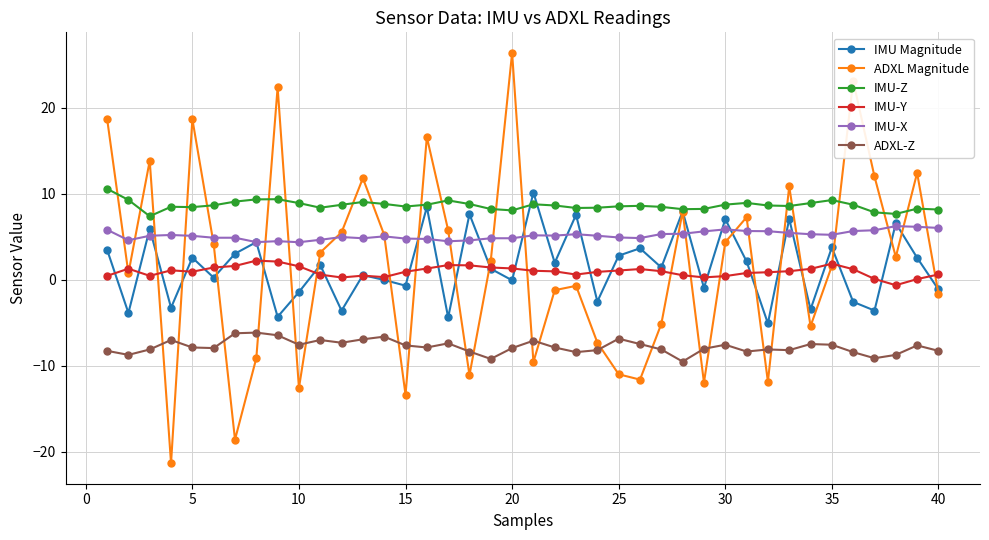

Which series has the largest total across all categories?

IMU-Z